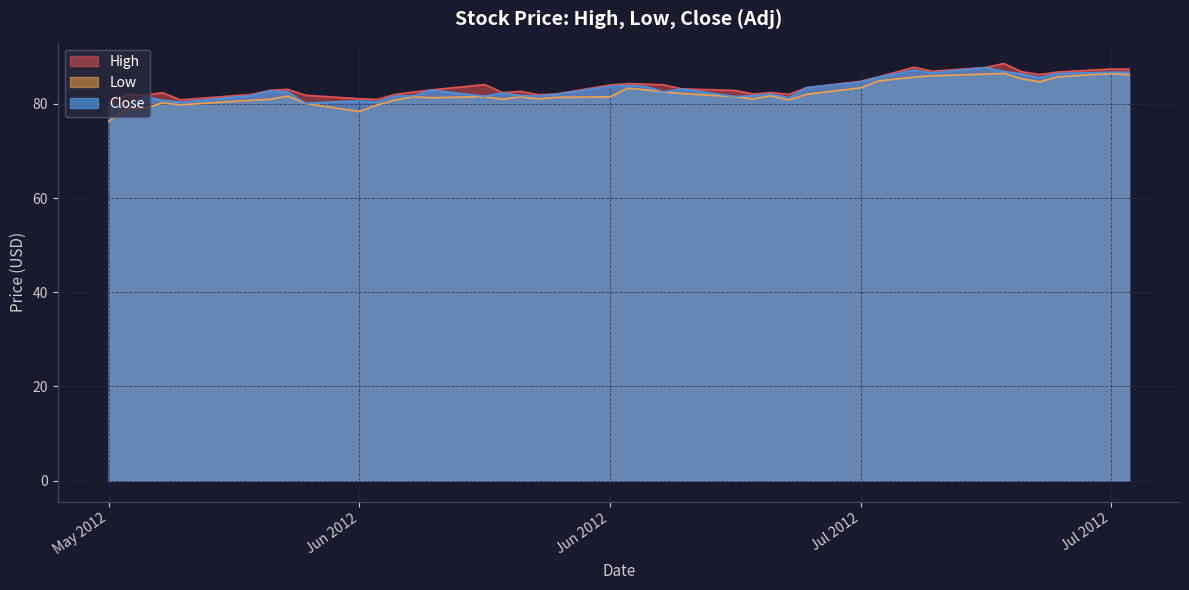

True or false: Low and Close intersect in this chart.

False